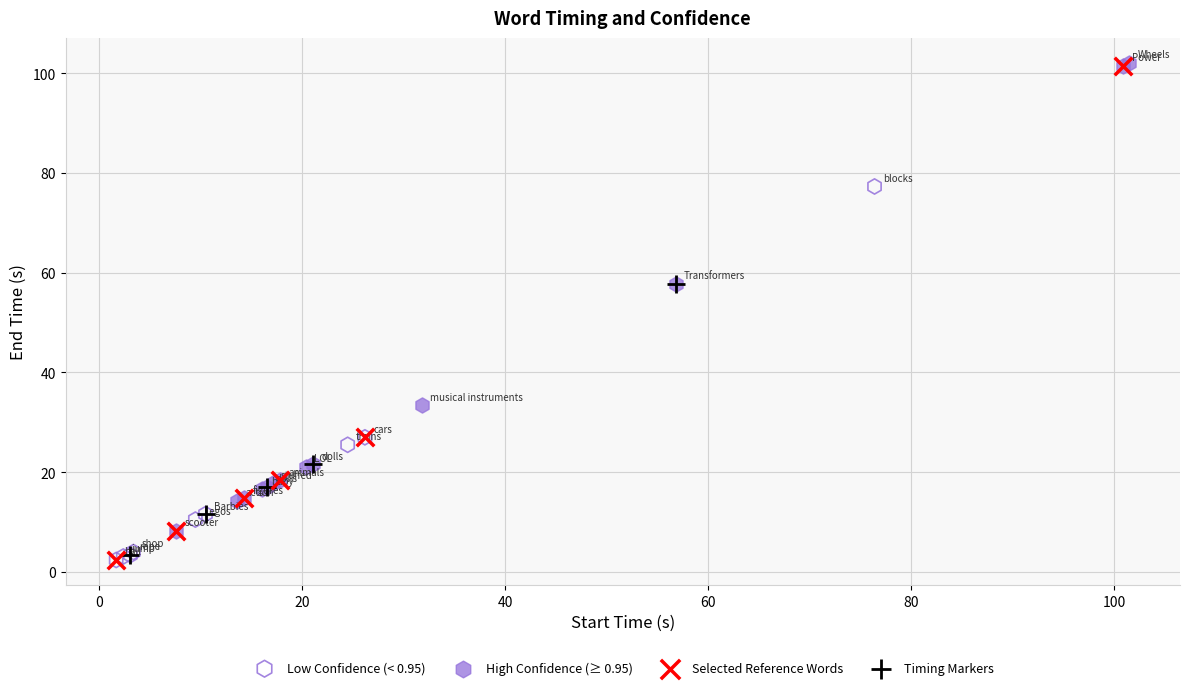

Which series has the largest Y range (max minus min)?

Selected Reference Words